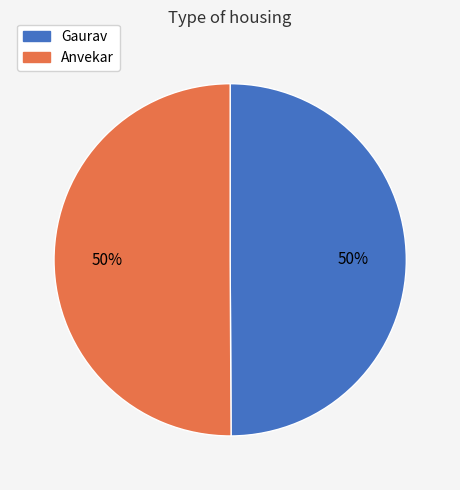

To the nearest percent, what is the combined percentage of Gaurav and Anvekar?

100%